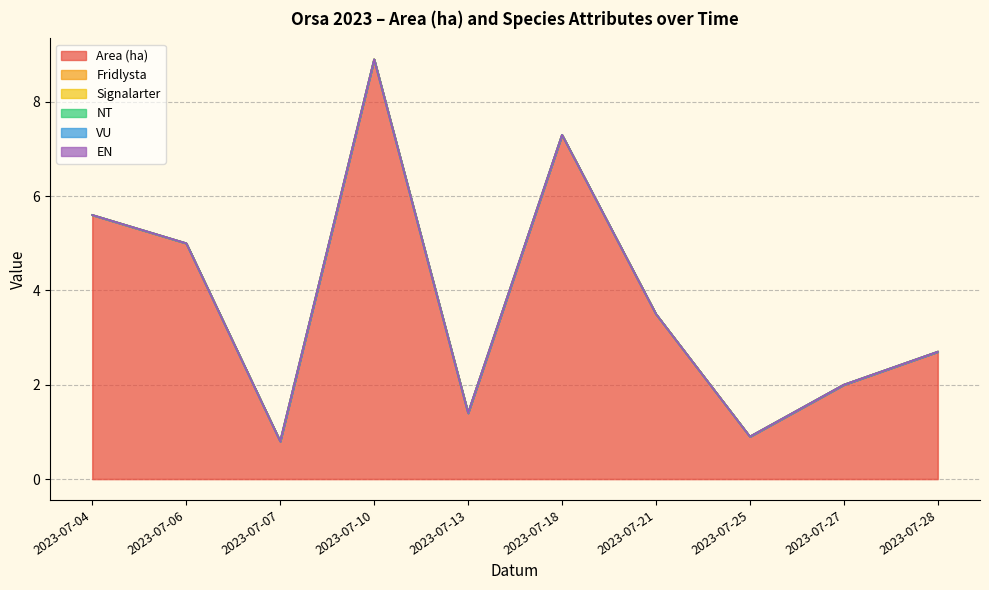

The Fridlysta series shows 0.0 at 2023-07-21. True or false?

True